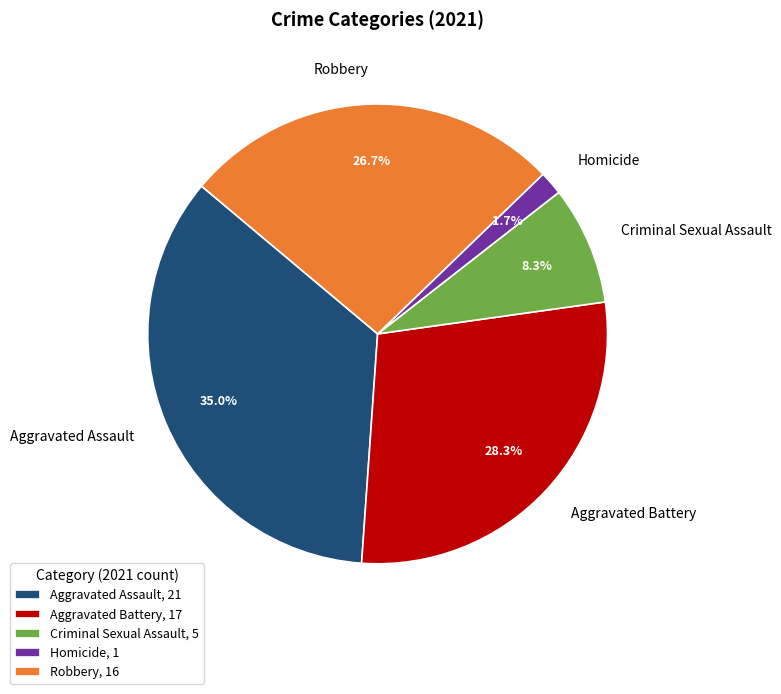

Is the sum of Aggravated Assault and Aggravated Battery greater than half?

Yes